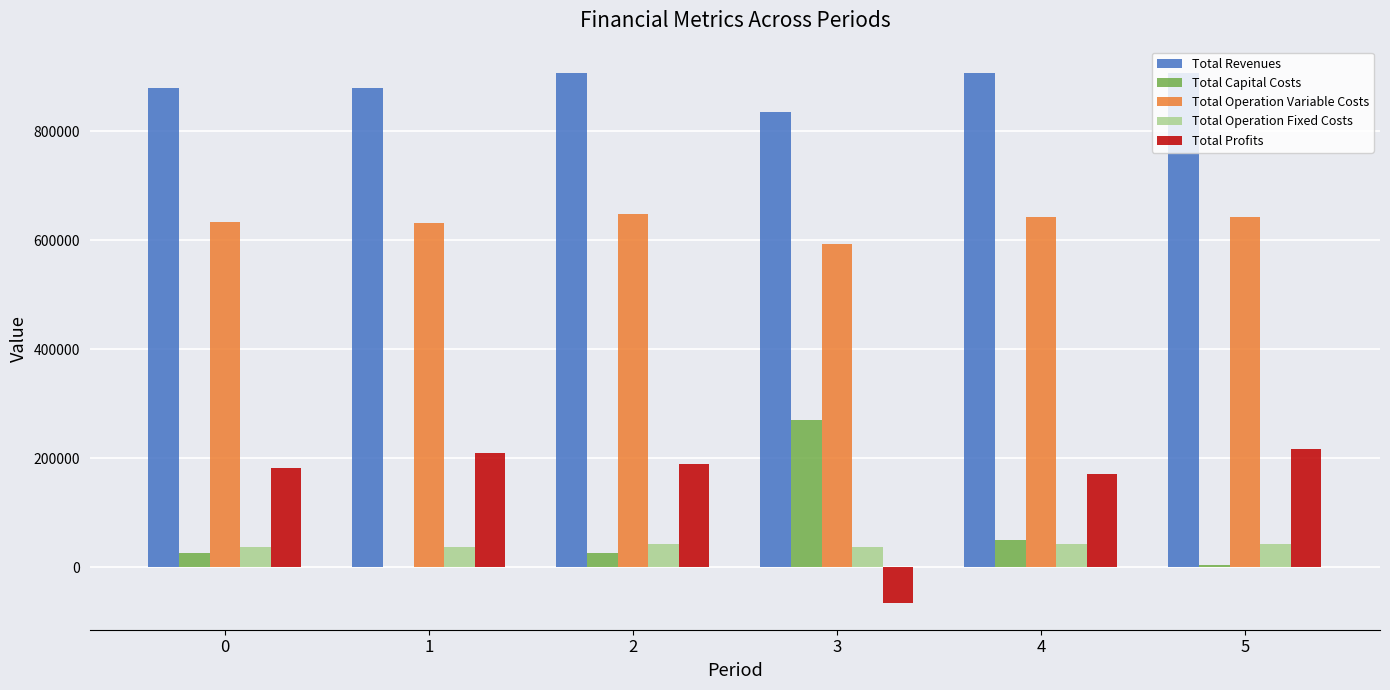

Which series changed the most between 3 and 5?

Total Profits